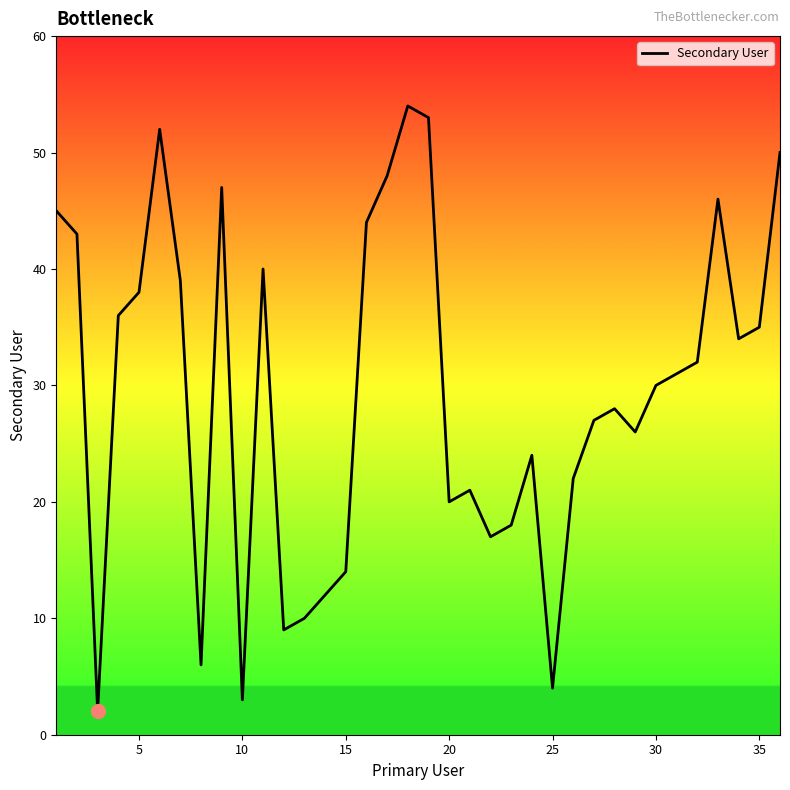

What is the maximum value shown in the chart?

54